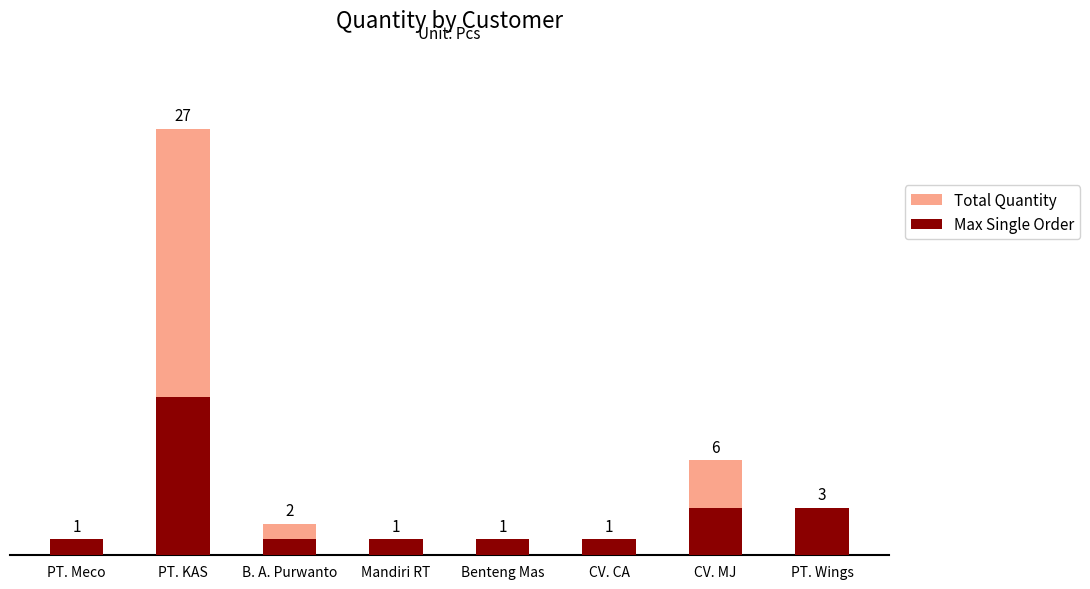

What is the average value of the Total Quantity series?

5